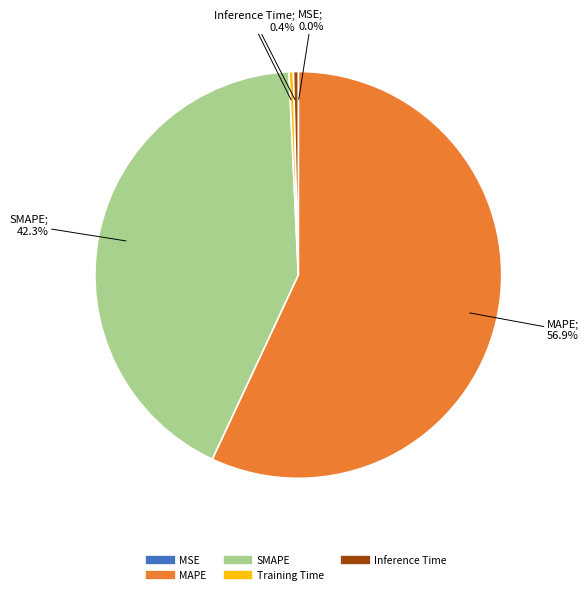

What percentage do SMAPE and Inference Time together represent?

42.7%